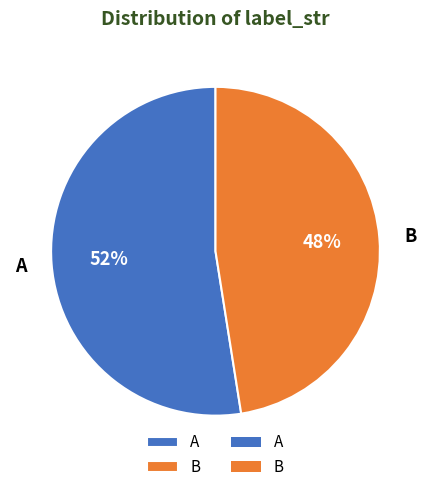

What is the largest slice in the pie chart?

A